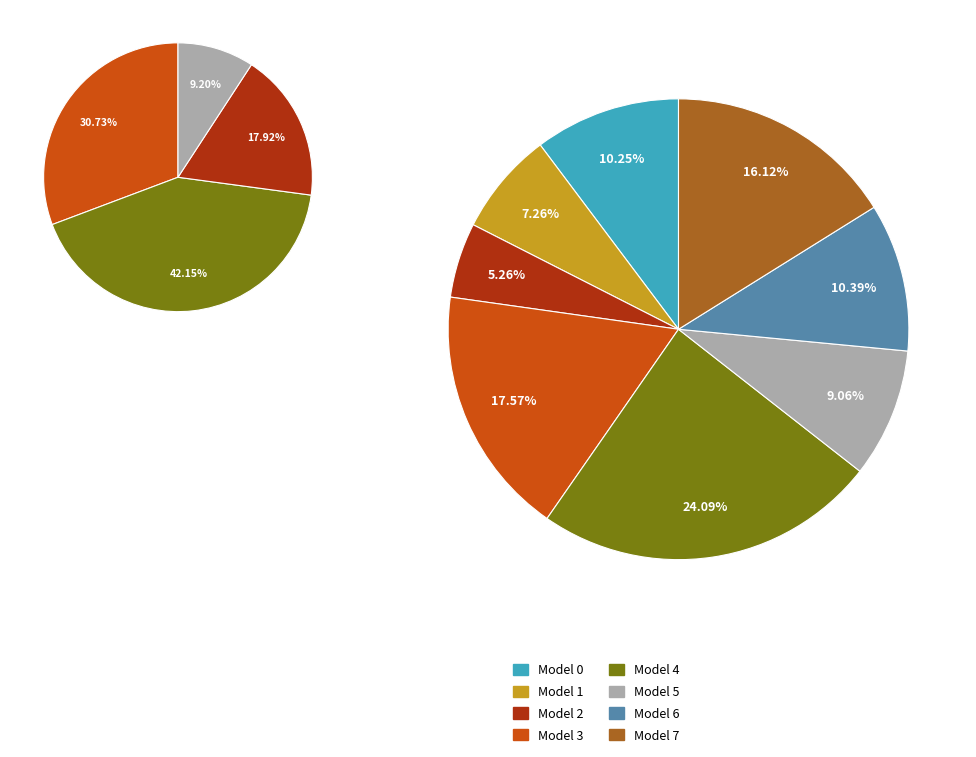

Does 4 account for over 50% of the chart?

No